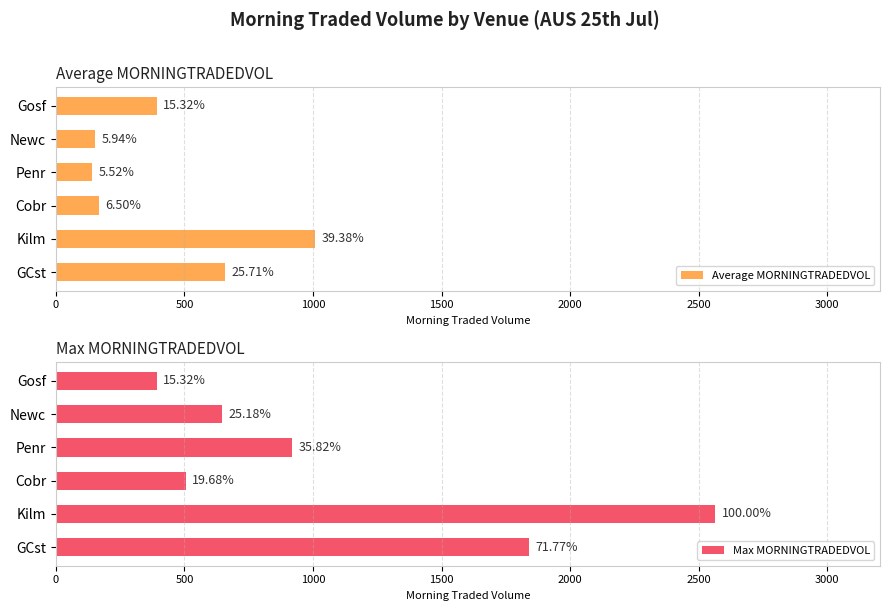

Is it true that Average MORNINGTRADEDVOL equals 675.7 at Kilm?

False